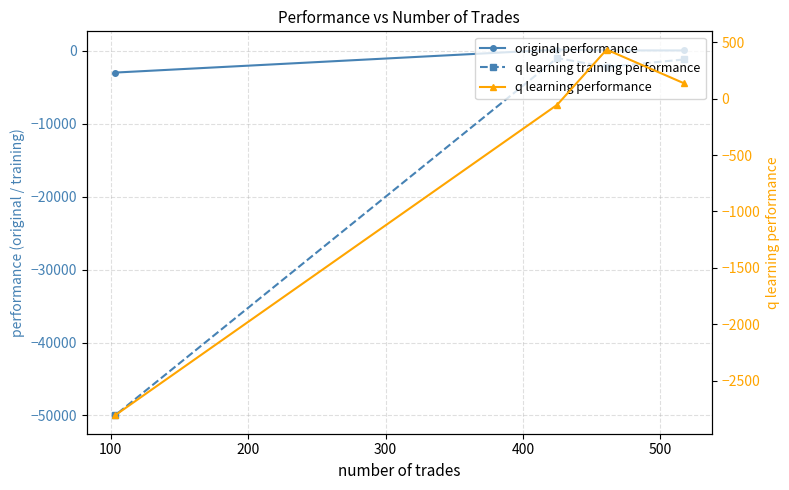

After their last crossing, which series has the higher values: original performance or q learning performance?

q learning performance